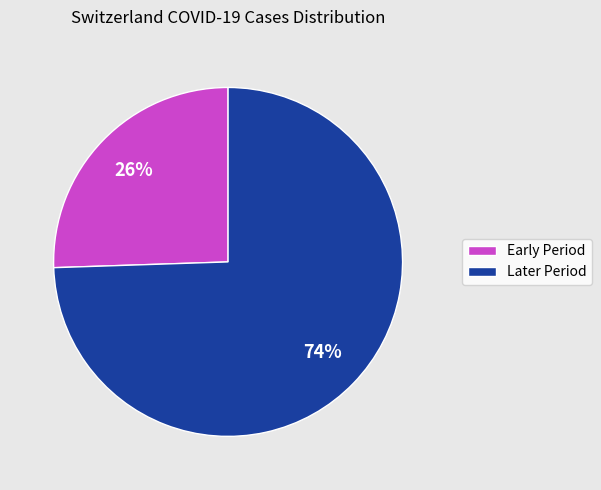

To the nearest percent, what is the average slice percentage?

50%